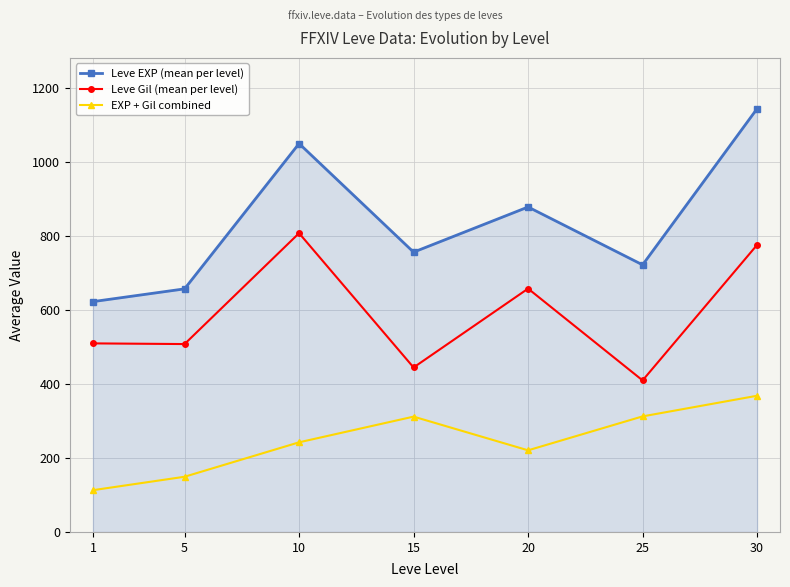

How many data points in EXP + Gil combined are less than 242?

3